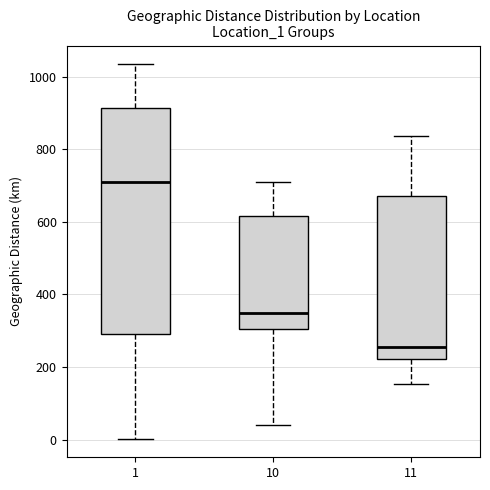

Which box's median line is the lowest?

11